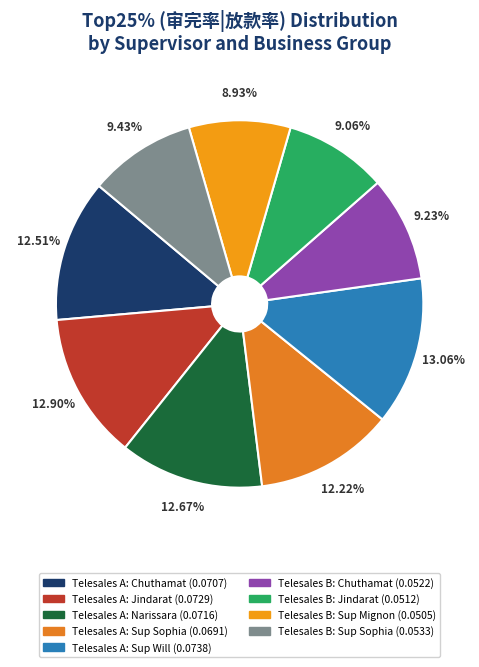

To the nearest percent, what is the average slice percentage?

11%